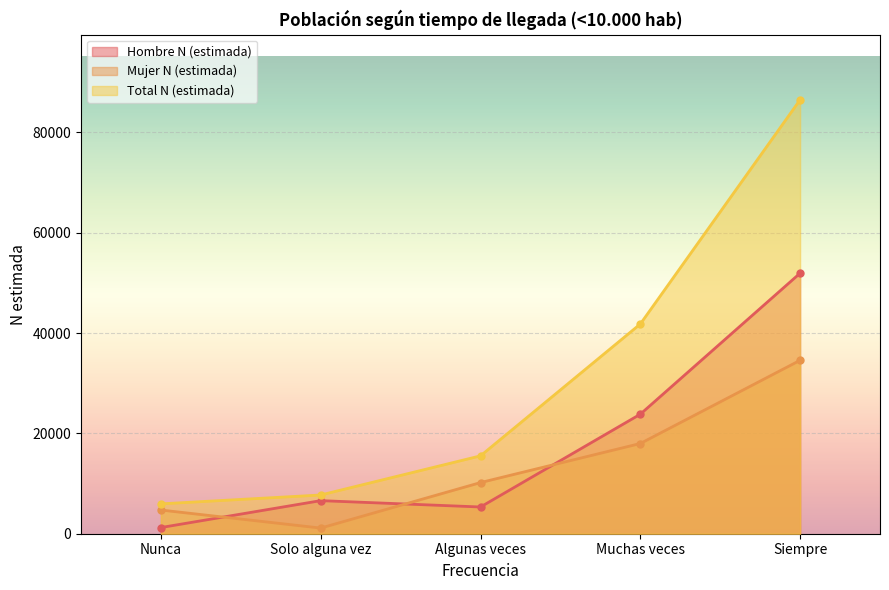

What is the total value across all series at Algunas veces?

31038